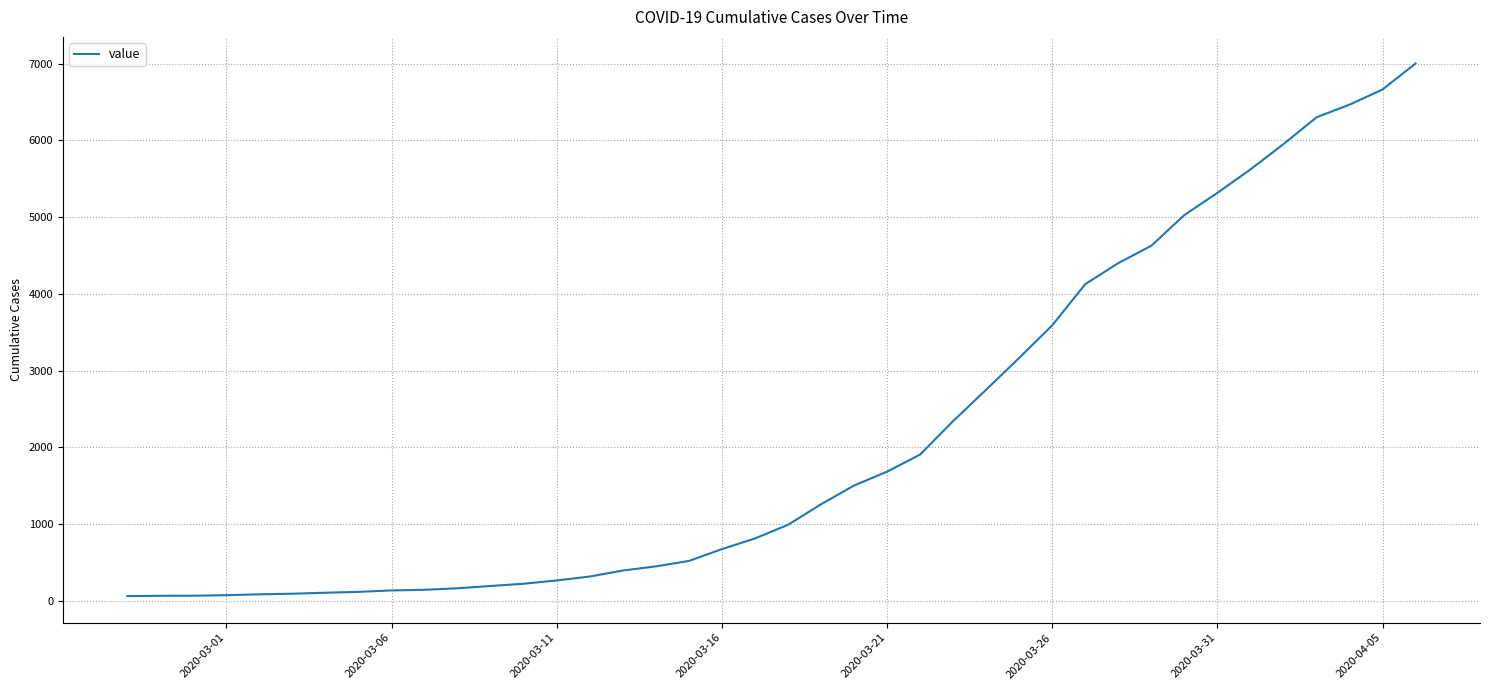

What is the difference between the maximum and minimum values?

6938